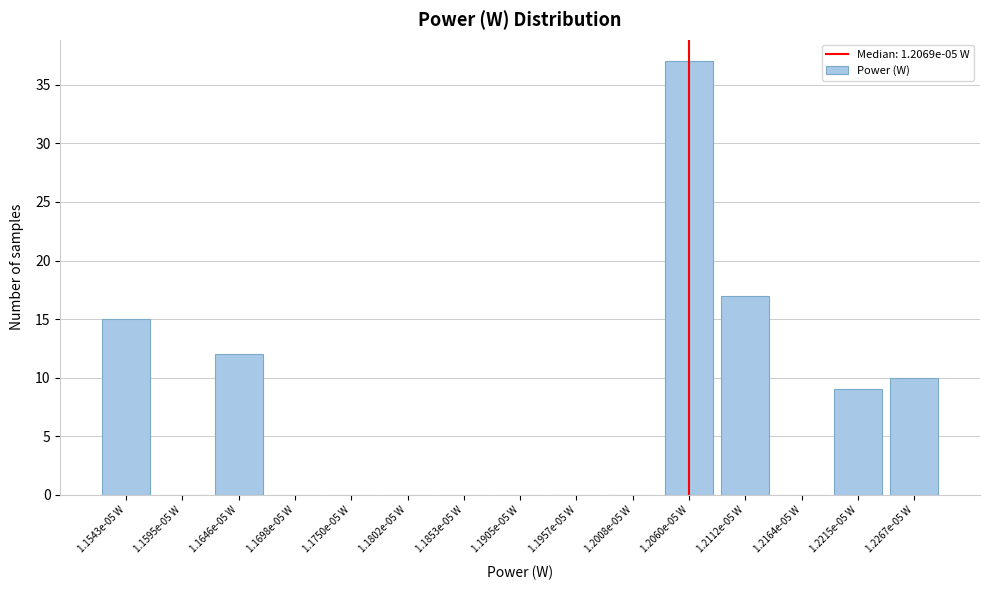

Reading right to left, transcribe all the data shown in this chart.

1.2267e-05 W=10	1.2215e-05 W=9	1.2164e-05 W=0	1.2112e-05 W=17	1.2060e-05 W=37	1.2008e-05 W=0	1.1957e-05 W=0	1.1905e-05 W=0	1.1853e-05 W=0	1.1802e-05 W=0	1.1750e-05 W=0	1.1698e-05 W=0	1.1646e-05 W=12	1.1595e-05 W=0	1.1543e-05 W=15